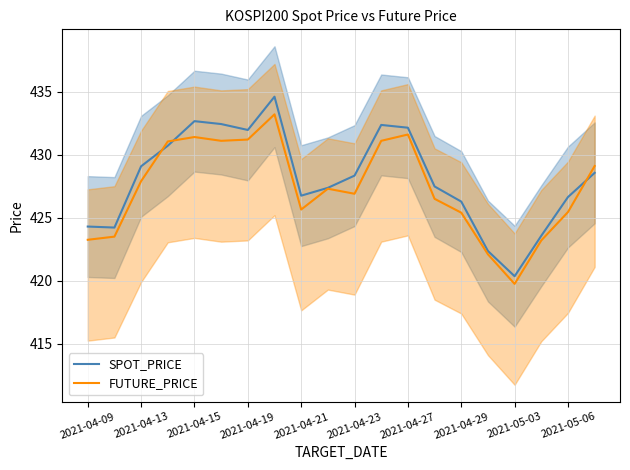

At how many categories does at least one series exceed 427?

12